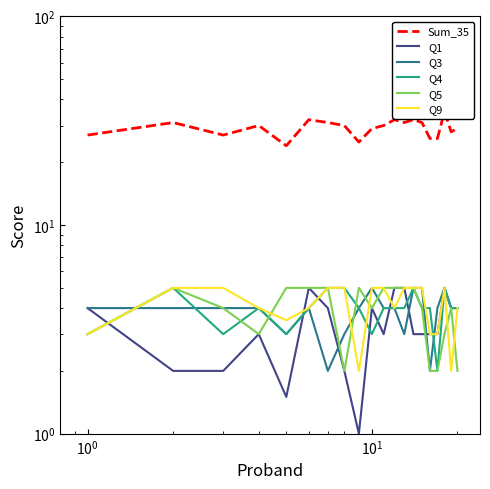

What is the value of the Q1 point at the 14th from the left?

3.0